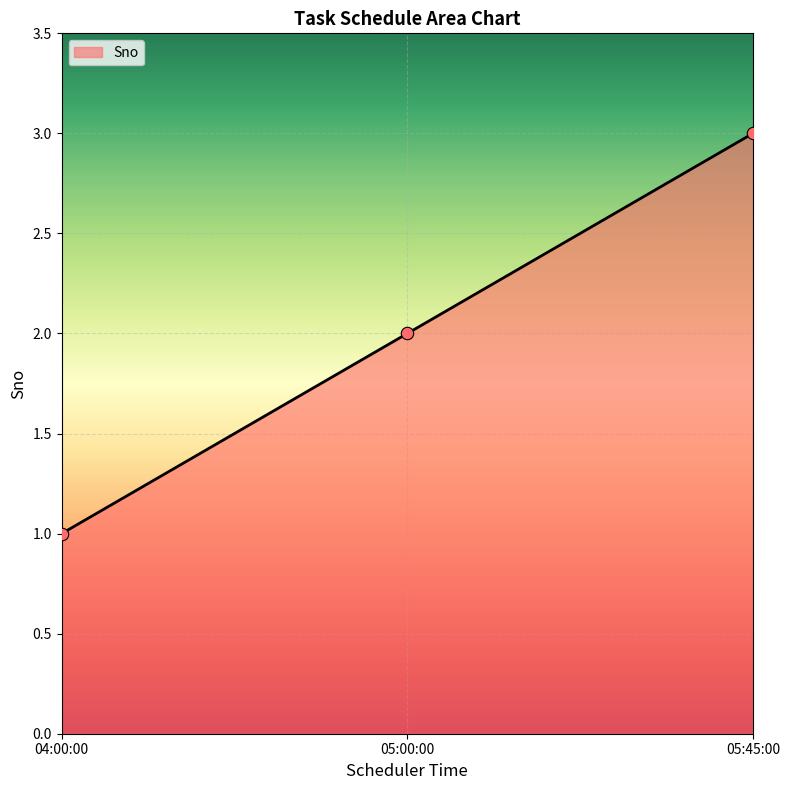

Approximately how many times larger is the value at 04:00:00 compared to 05:00:00?

0.5